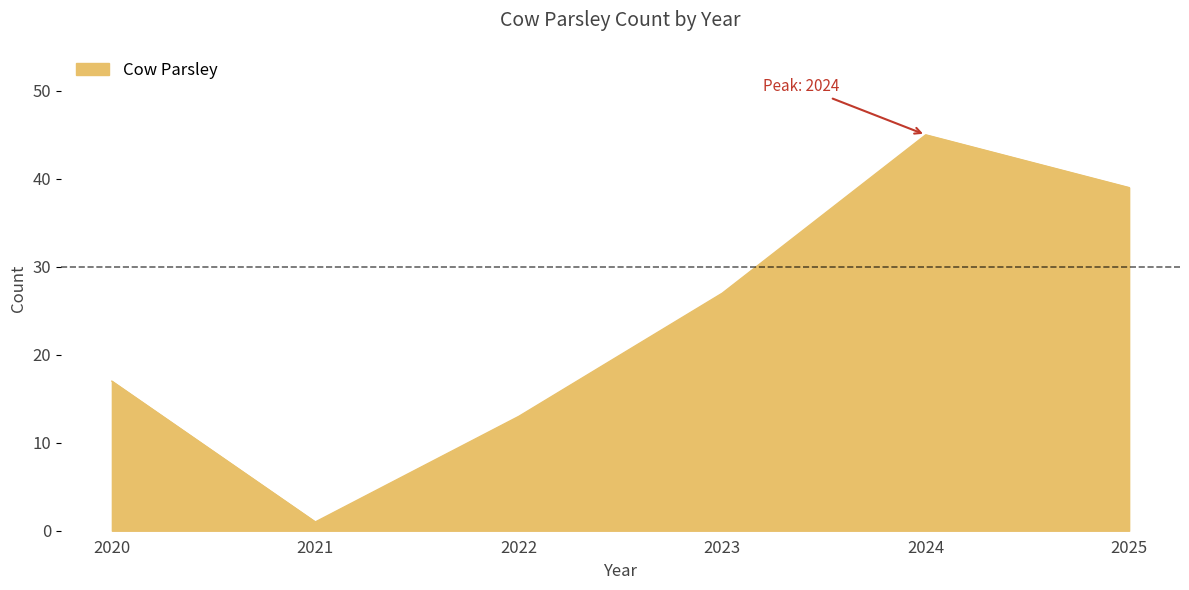

List the labels in order of value, largest first.

2024, 2025, 2023, 2020, 2022, 2021